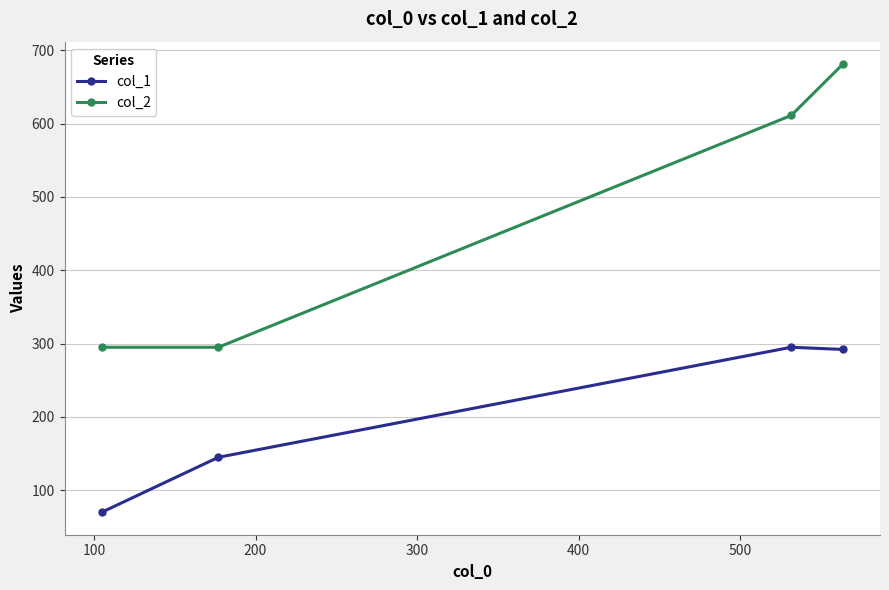

What are all the series names shown in the legend?

col_1, col_2